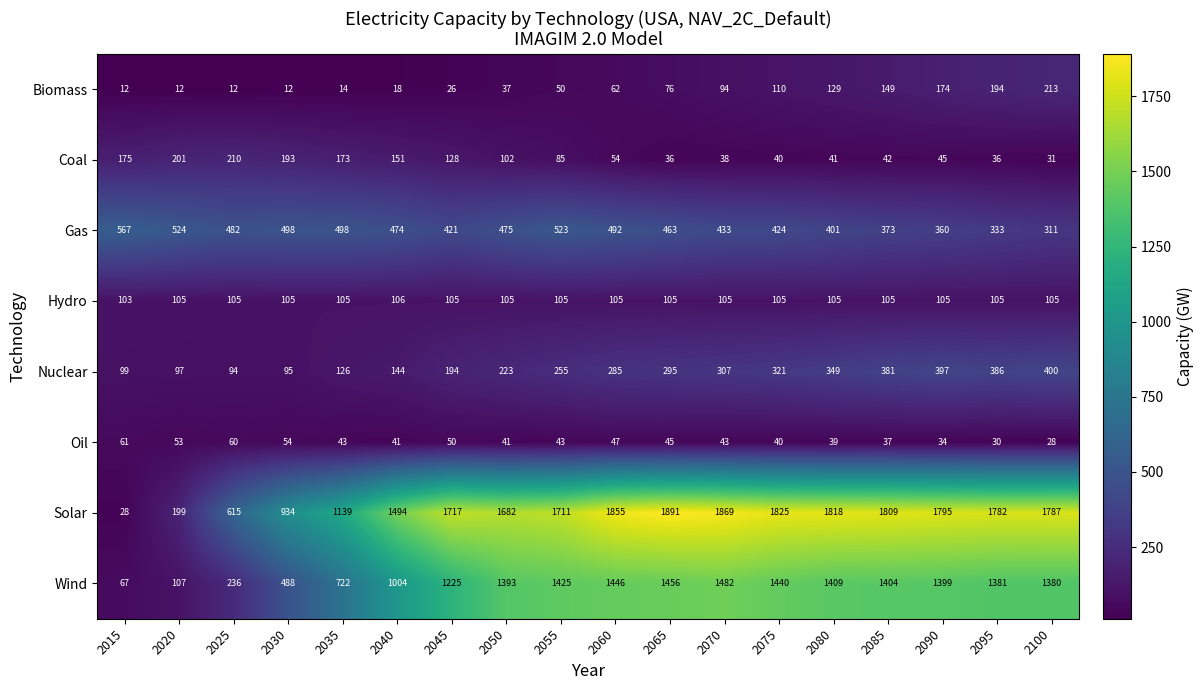

What is the smallest value displayed?

12